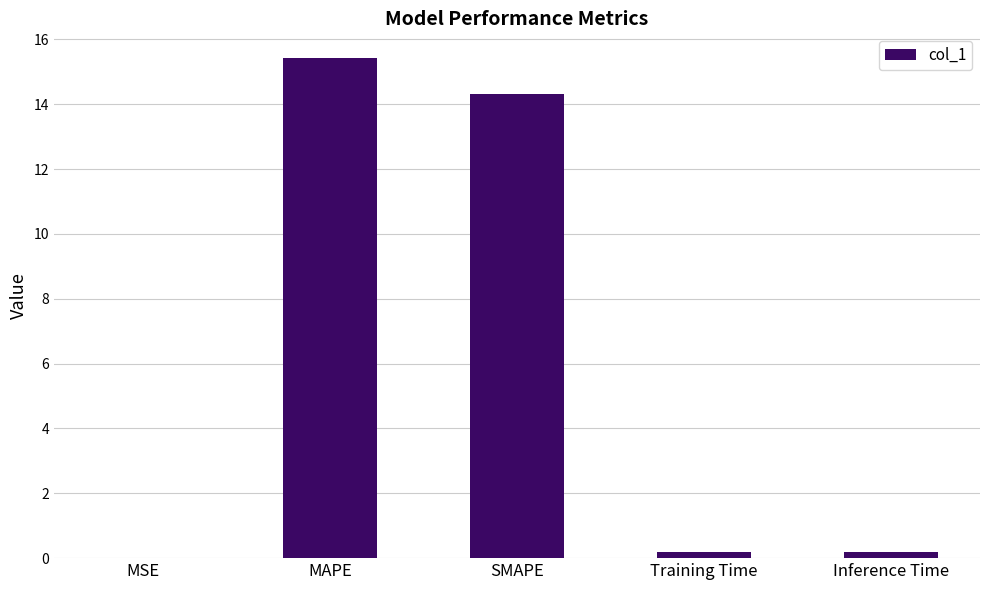

The chart shows a value of 4.7 at MAPE. True or false?

False